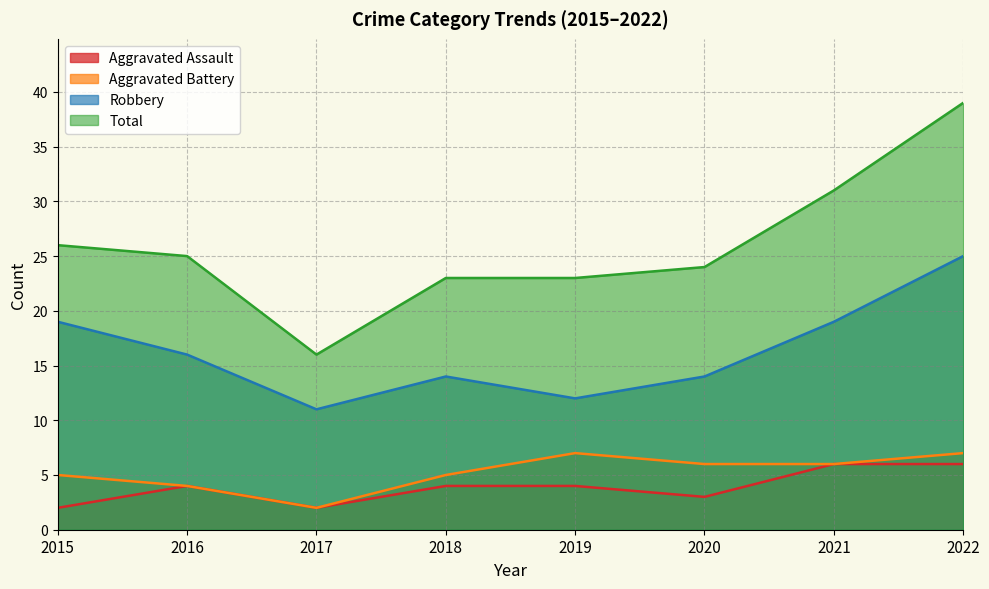

At which category is the sum across all series the highest?

2022